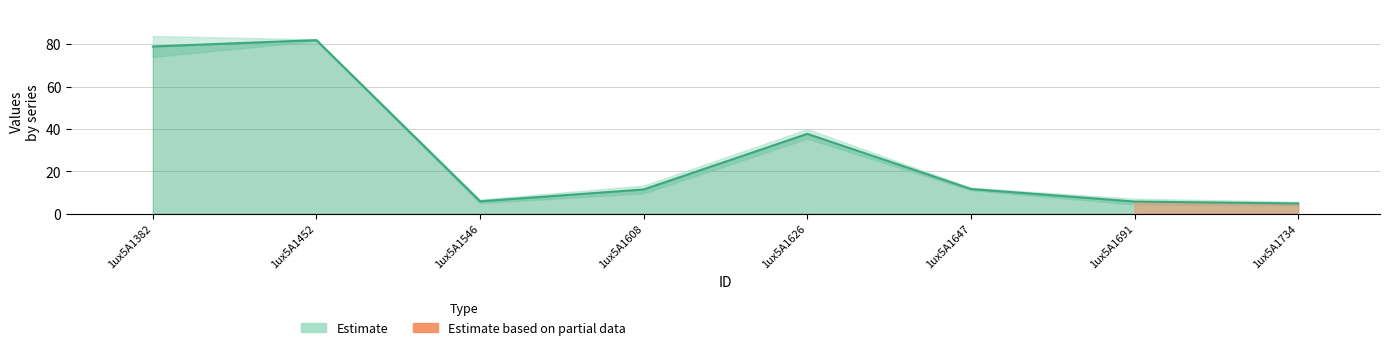

What is the ratio of the value at 1ux5A1734 to the value at 1ux5A1382?

0.1